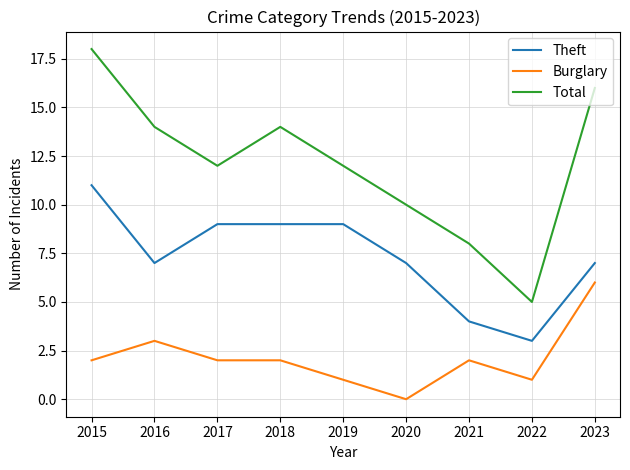

What is the difference between the highest and lowest values at 2022?

4